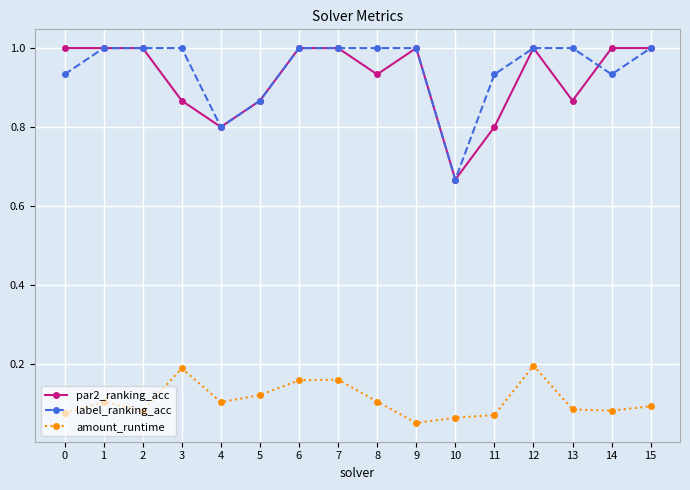

Between 7 and 11, which series saw the biggest shift?

par2_ranking_acc